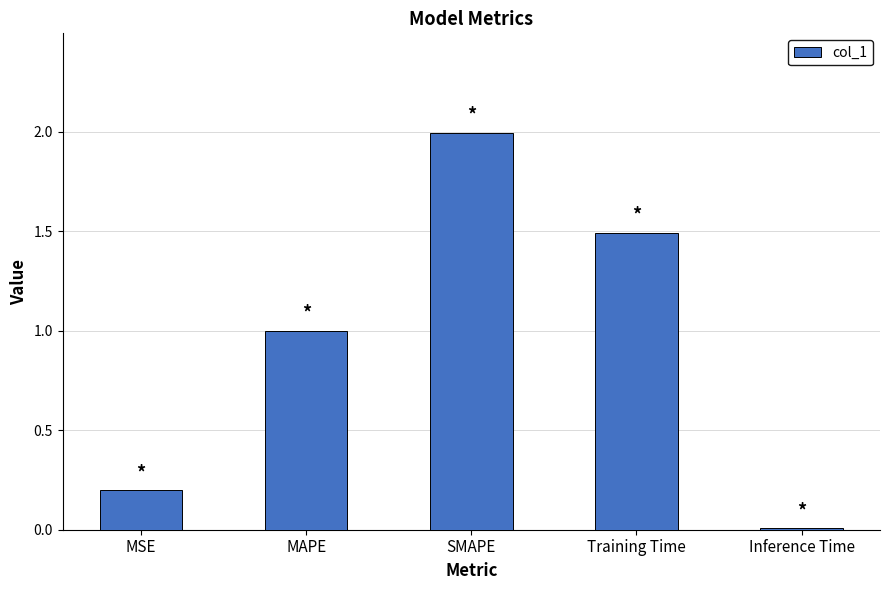

Is it true that the value at Training Time is 1.9?

False